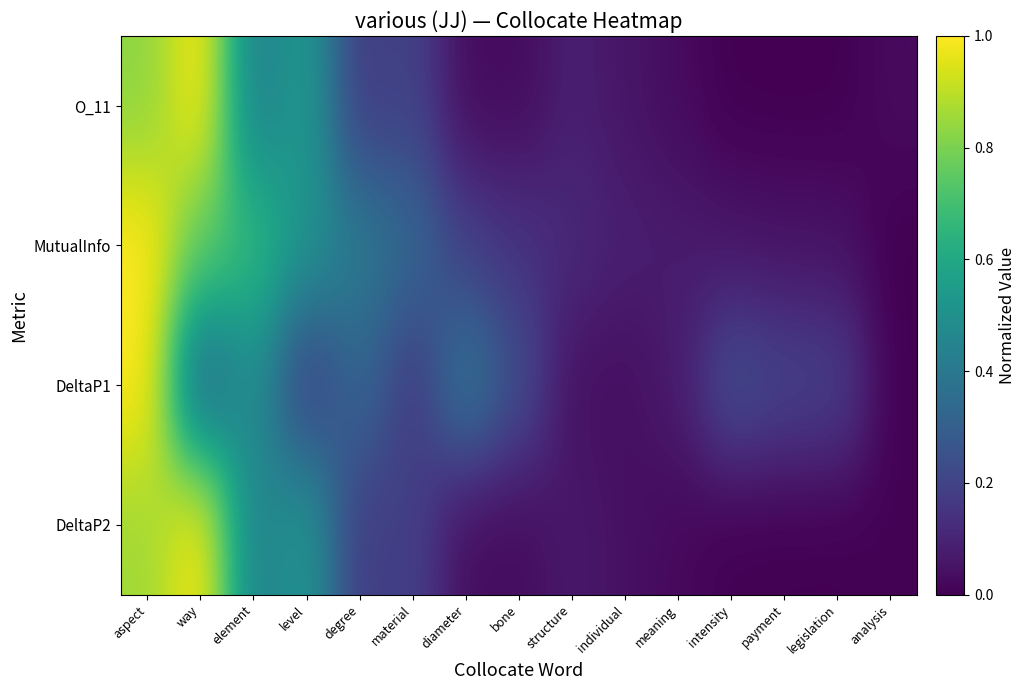

Count the number of data series in this chart.

4